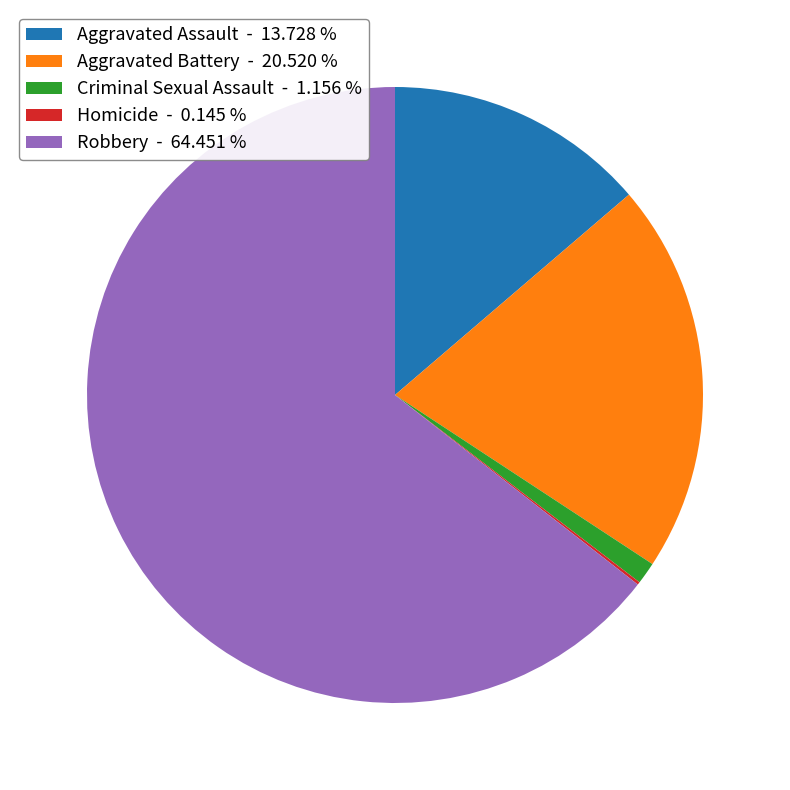

What is the majority slice?

Robbery